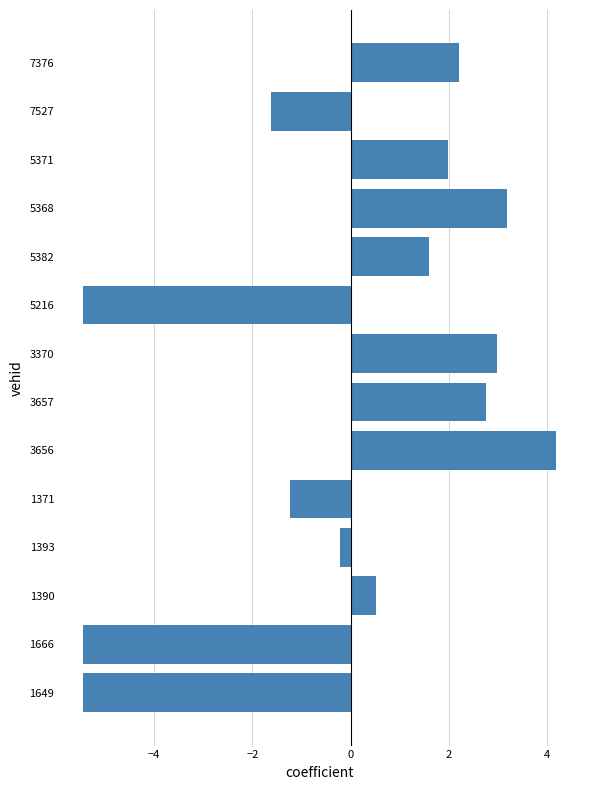

What is the difference between the maximum and second lowest values?

9.6